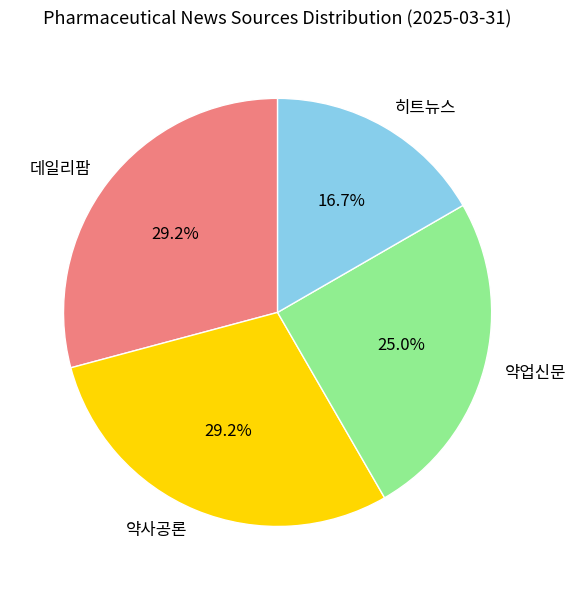

Which category has the smallest portion of the pie?

히트뉴스